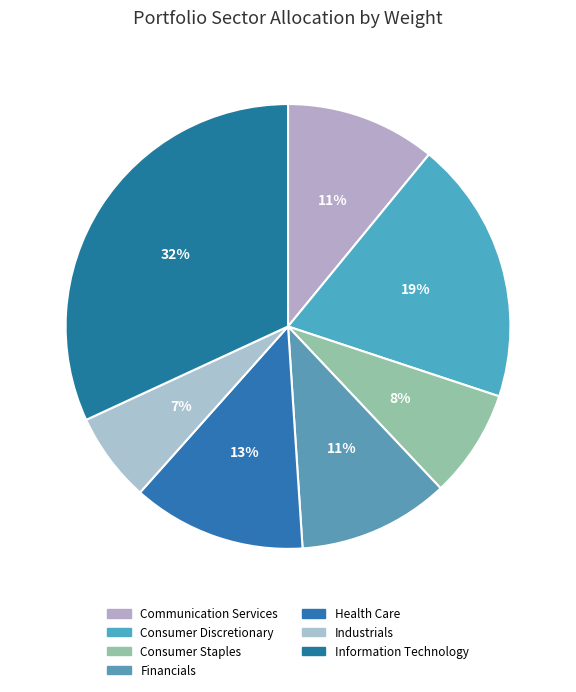

How many segments does this pie chart have?

7